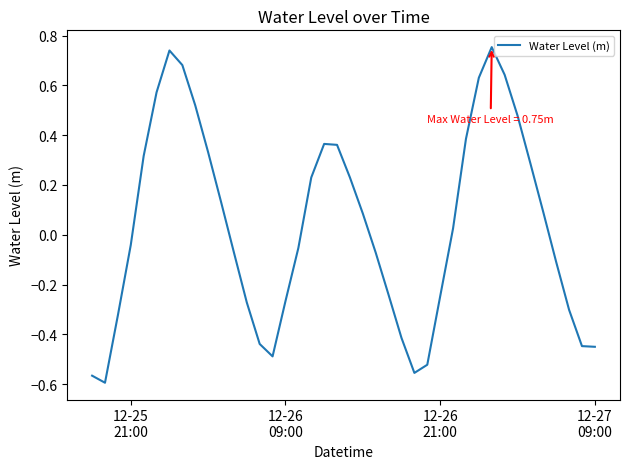

What is the difference between the maximum and minimum values?

1.3